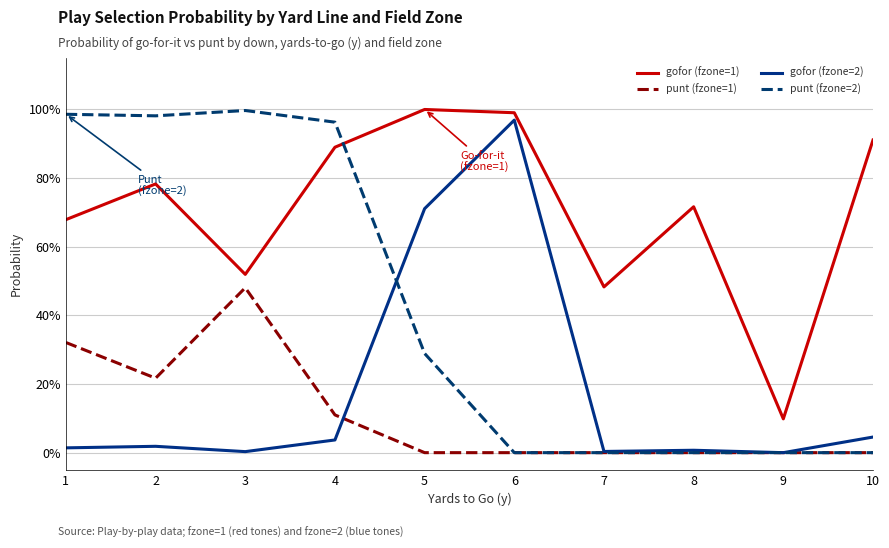

Between 3 and 1, which is larger?

1